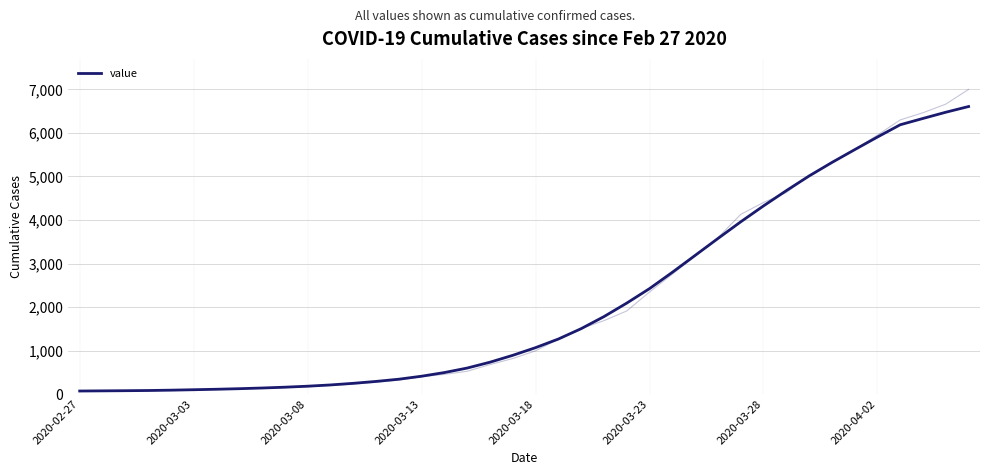

Reading left to right, what are all the values shown in this chart?

69.2	72.8	76.5	81.0	88.9	98.9	109.9	122.7	138.4	157.1	180.1	208.9	246.0	289.7	340.7	409.3	493.6	597.0	731.4	889.6	1065.9	1263.9	1502.1	1779.0	2089.7	2422.7	2797.6	3185.7	3574.1	3957.4	4323.6	4674.1	5011.3	5321.6	5616.3	5907.1	6189.3	6334.7	6477.2	6608.5